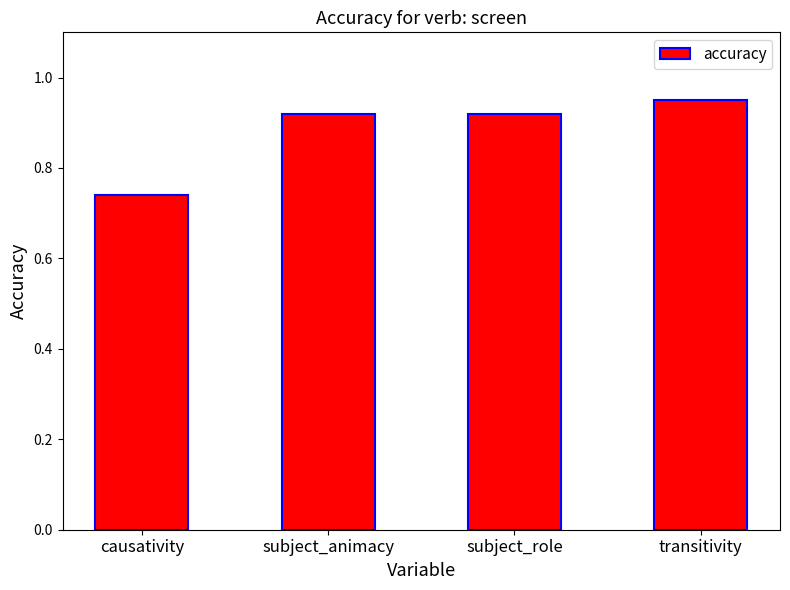

What is the sum of the values at subject_animacy and transitivity?

1.9